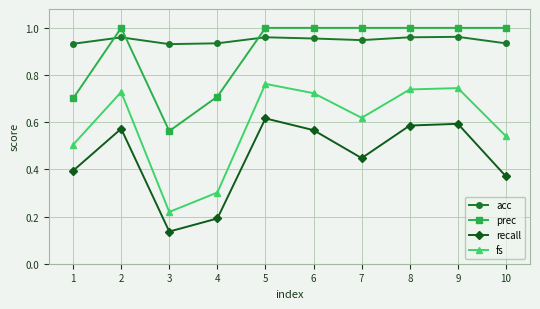

How many categories are shown in the chart?

10